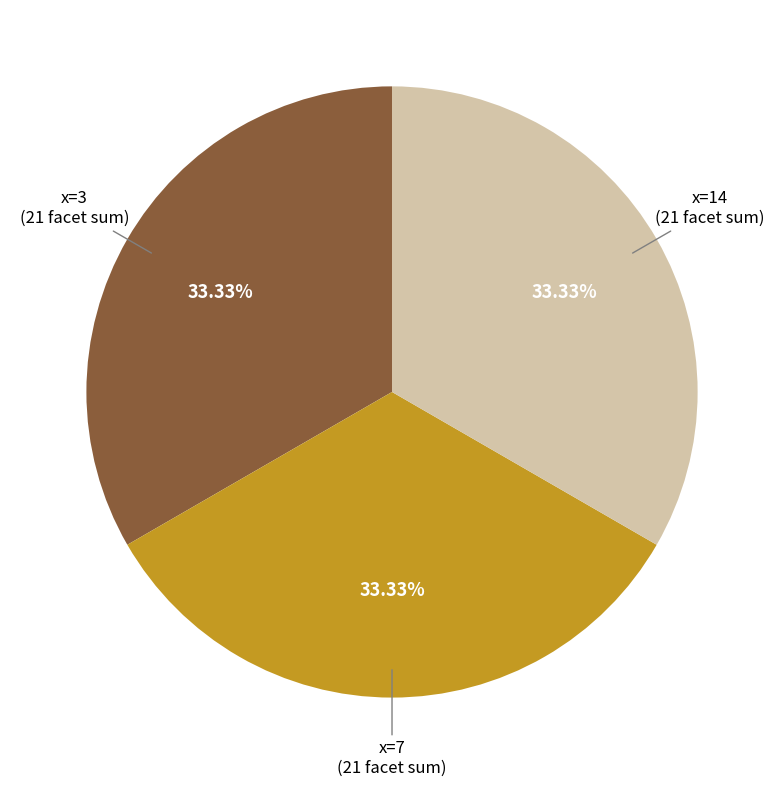

Count the number of slices in the pie.

3